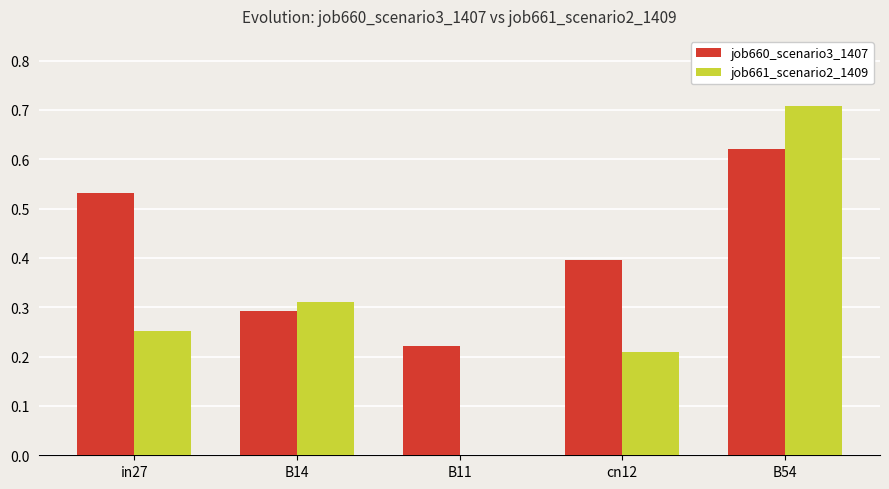

What is the sum of all job660_scenario3_1407 values?

2.1